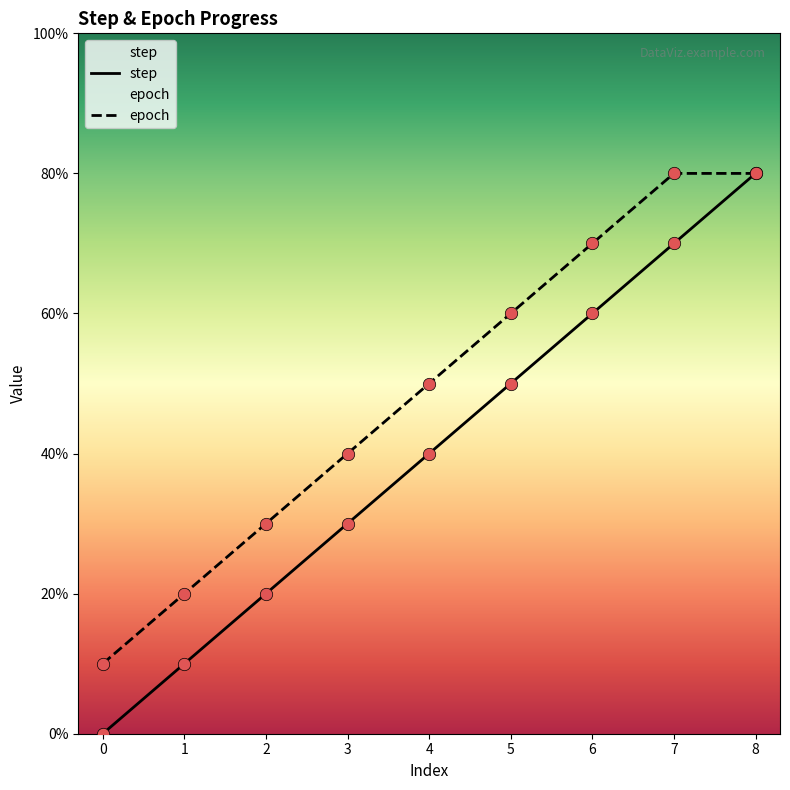

Which series has the largest Y range (max minus min)?

step